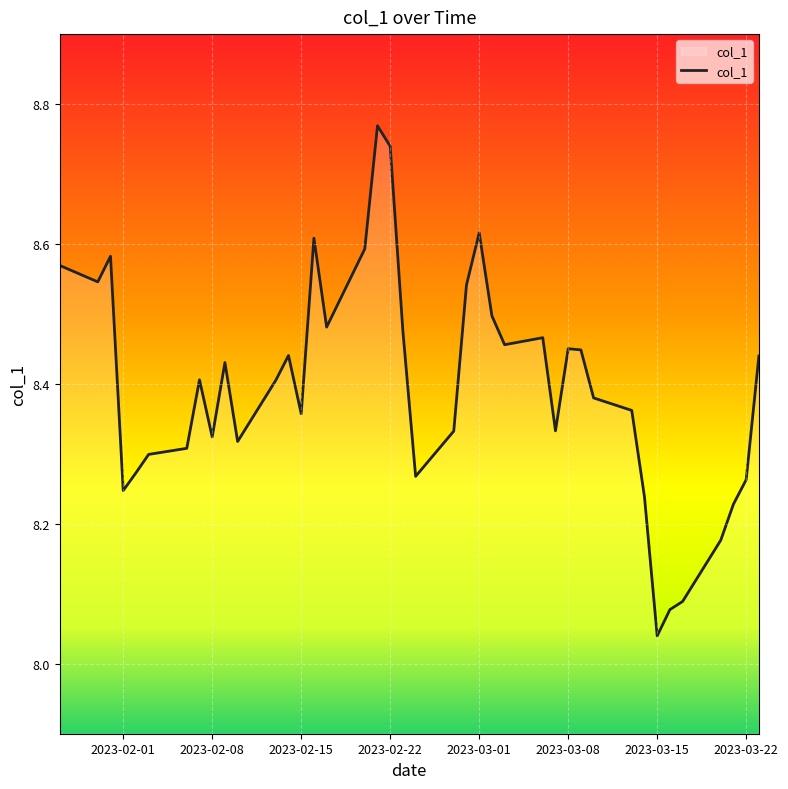

What is the difference between the maximum and minimum values?

0.7